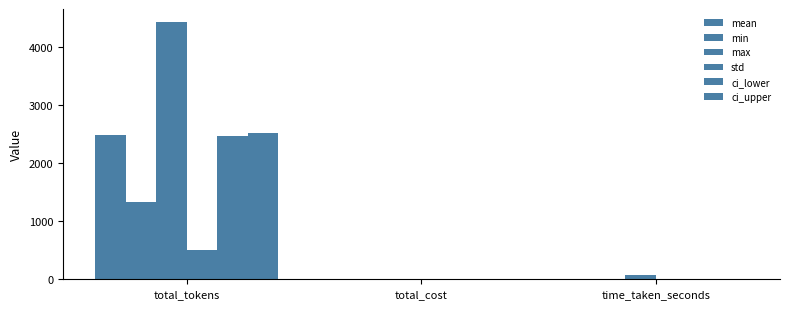

Which series changed the most between total_tokens and time_taken_seconds?

max